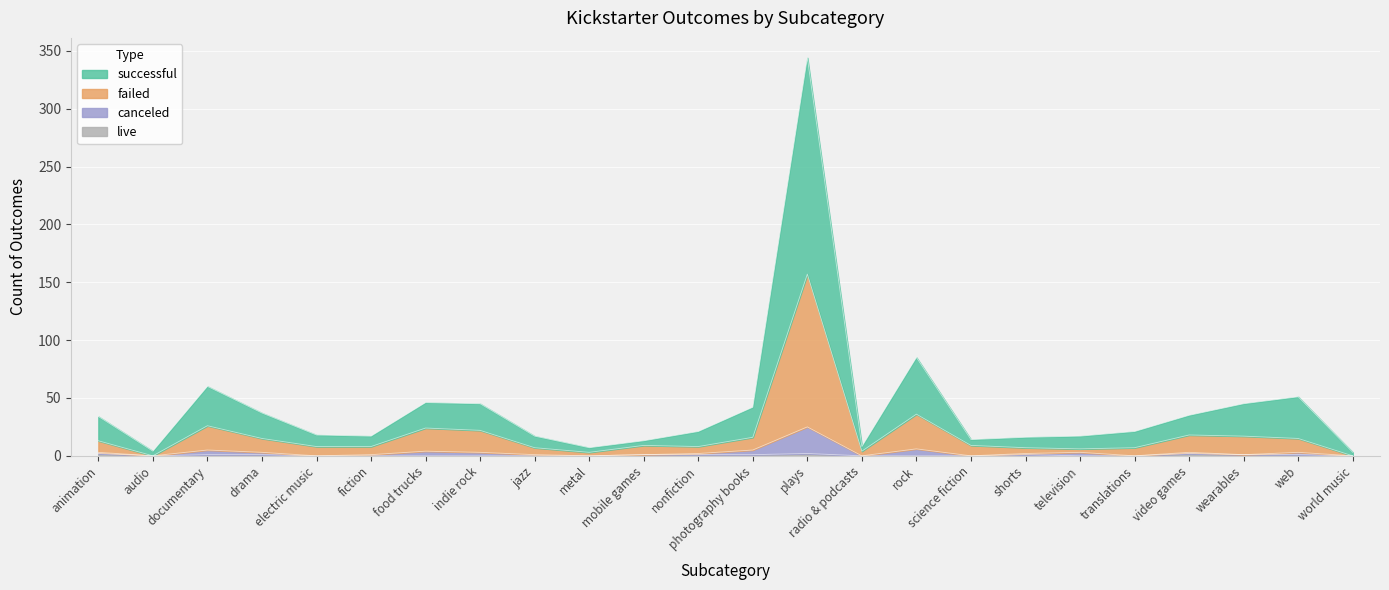

Reading left to right, what are all the values shown in this chart?

successful: animation=34	audio=4	documentary=60	drama=37	electric music=18	fiction=17	food trucks=46	indie rock=45	jazz=17	metal=7	mobile games=13	nonfiction=21	photography books=42	plays=344	radio & podcasts=8	rock=85	science fiction=14	shorts=16	television=17	translations=21	video games=35	wearables=45	web=51	world music=3
failed: animation=13	audio=0	documentary=26	drama=15	electric music=8	fiction=8	food trucks=24	indie rock=22	jazz=7	metal=3	mobile games=9	nonfiction=8	photography books=16	plays=157	radio & podcasts=4	rock=36	science fiction=9	shorts=7	television=6	translations=7	video games=18	wearables=17	web=15	world music=0
canceled: animation=3	audio=0	documentary=5	drama=3	electric music=0	fiction=1	food trucks=4	indie rock=3	jazz=1	metal=0	mobile games=1	nonfiction=2	photography books=5	plays=25	radio & podcasts=0	rock=6	science fiction=0	shorts=2	television=3	translations=0	video games=3	wearables=1	web=3	world music=0
live: animation=2	audio=0	documentary=1	drama=1	electric music=0	fiction=0	food trucks=0	indie rock=0	jazz=0	metal=0	mobile games=1	nonfiction=1	photography books=1	plays=2	radio & podcasts=0	rock=0	science fiction=0	shorts=1	television=0	translations=0	video games=2	wearables=1	web=1	world music=0